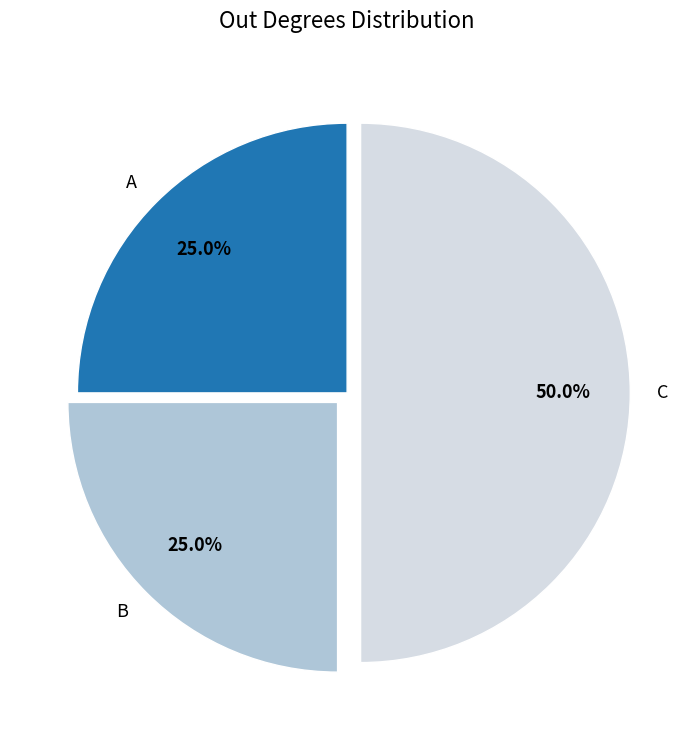

Does B represent more than half of the total?

No